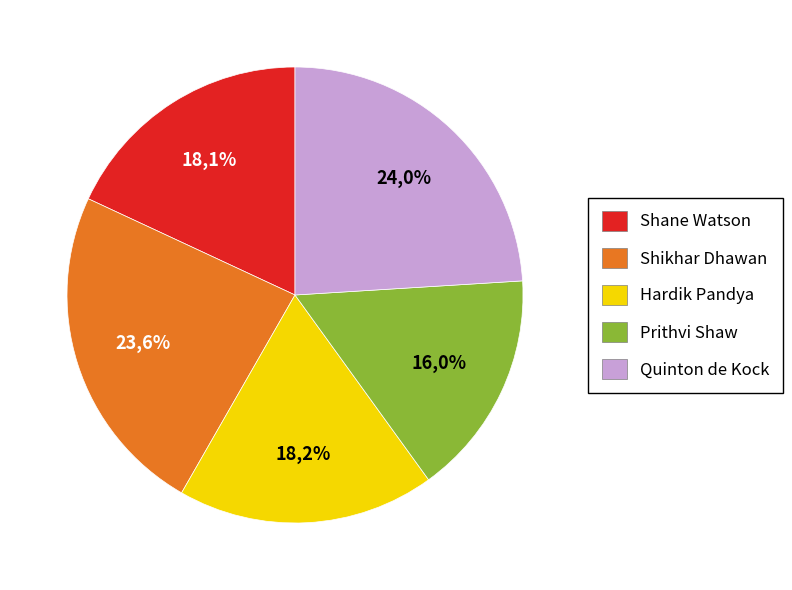

What percentage is the 2 slice, to the nearest percent?

18%